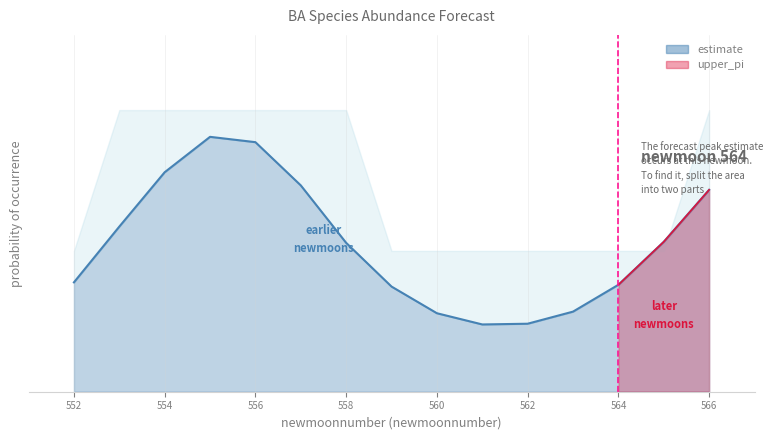

Reading right to left, list all the values displayed in this chart.

estimate: 566=0.2	565=0.2	564=0.1	563=0.1	562=0.1	561=0.1	560=0.1	559=0.1	558=0.2	557=0.2	556=0.3	555=0.3	554=0.2	553=0.2	552=0.1
lower_pi: 566=0.0	565=0.0	564=0.0	563=0.0	562=0.0	561=0.0	560=0.0	559=0.0	558=0.0	557=0.0	556=0.0	555=0.0	554=0.0	553=0.0	552=0.0
upper_pi: 566=2.0	565=1.0	564=1.0	563=1.0	562=1.0	561=1.0	560=1.0	559=1.0	558=2.0	557=2.0	556=2.0	555=2.0	554=2.0	553=2.0	552=1.0